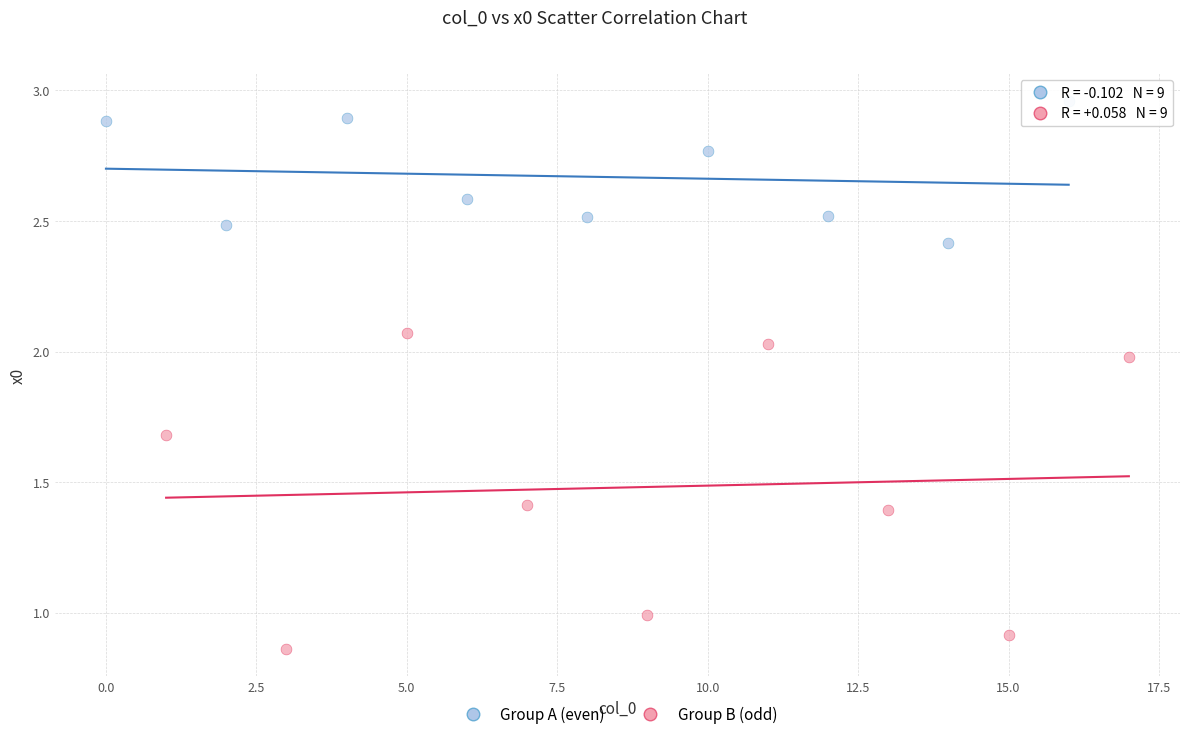

Which series reaches the minimum Y coordinate?

Group B (odd)